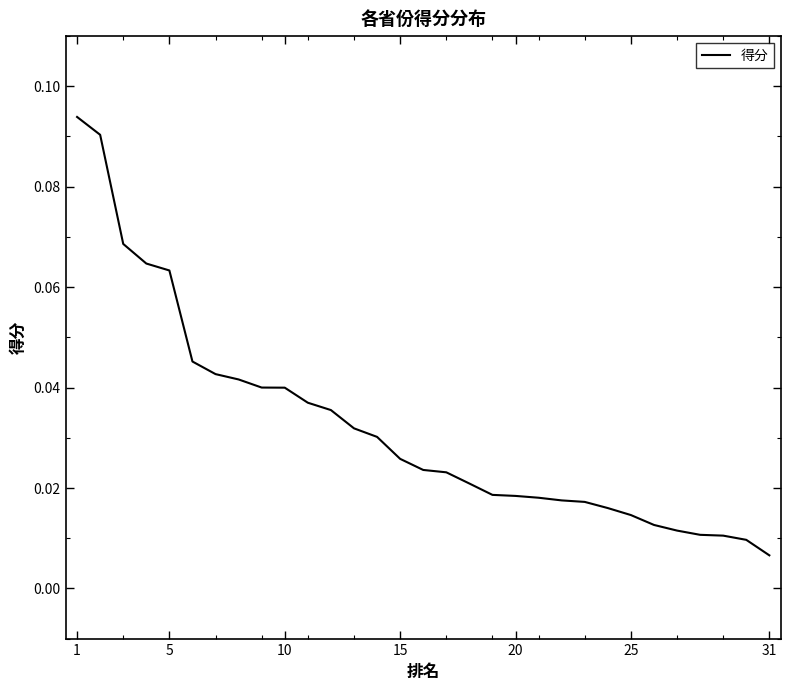

Which label corresponds to the smallest value in the chart?

31